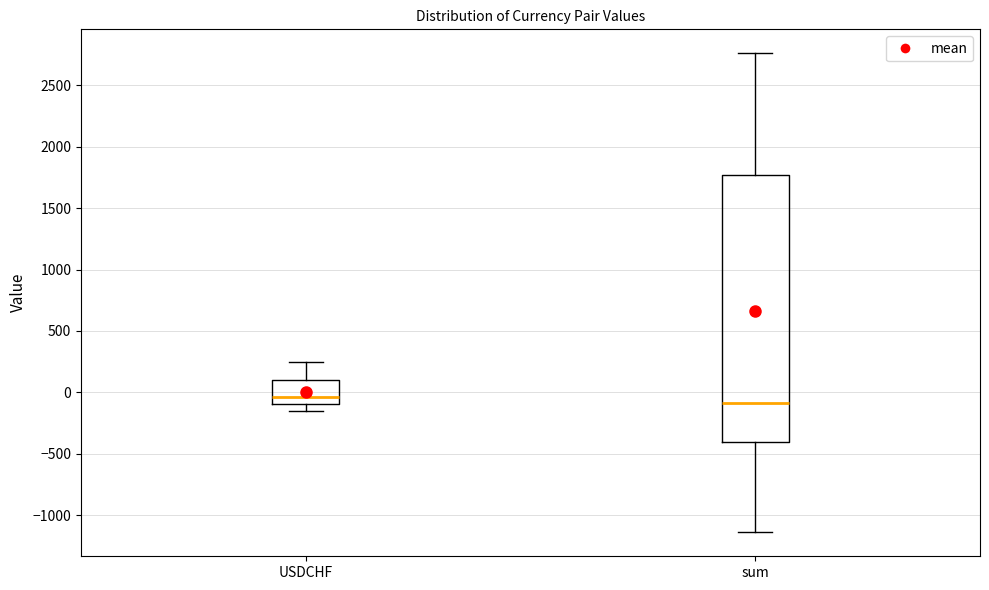

Reading left to right, transcribe this box plot: for each box, give where its median line is, the range the box spans, and where its two whiskers end, as read against the y-axis. The values are not printed on the chart, so give them approximately, as read against the axis.

USDCHF: median -50, box -100 to 100, whiskers -150 to 250
sum: median -100, box -400 to 1750, whiskers -1150 to 2750